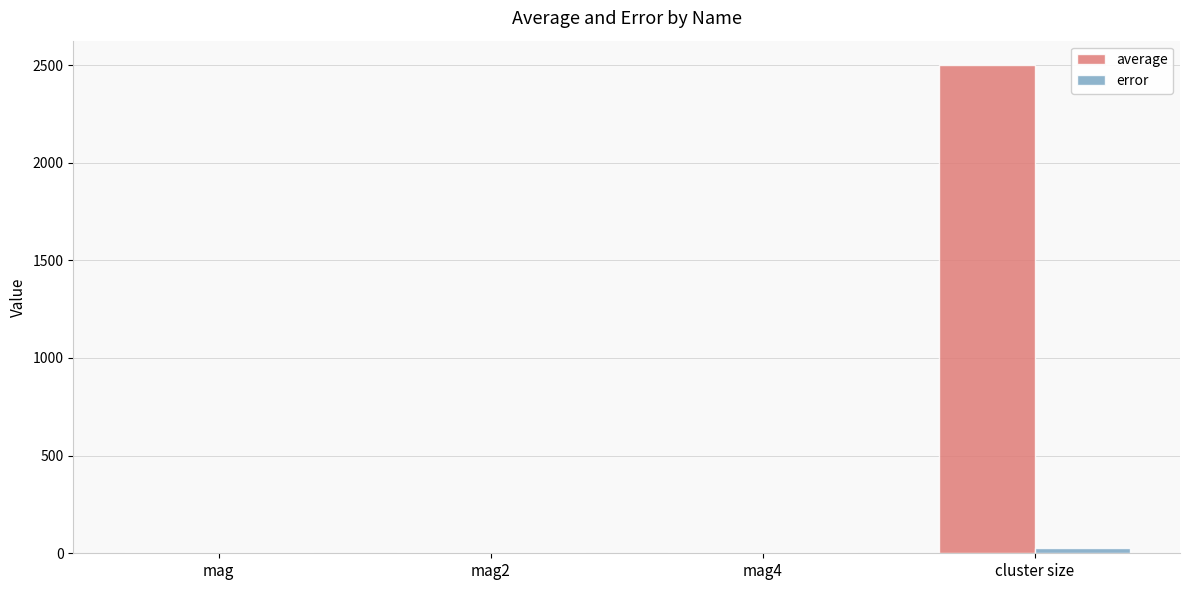

At which category is the sum across all series the highest?

cluster size